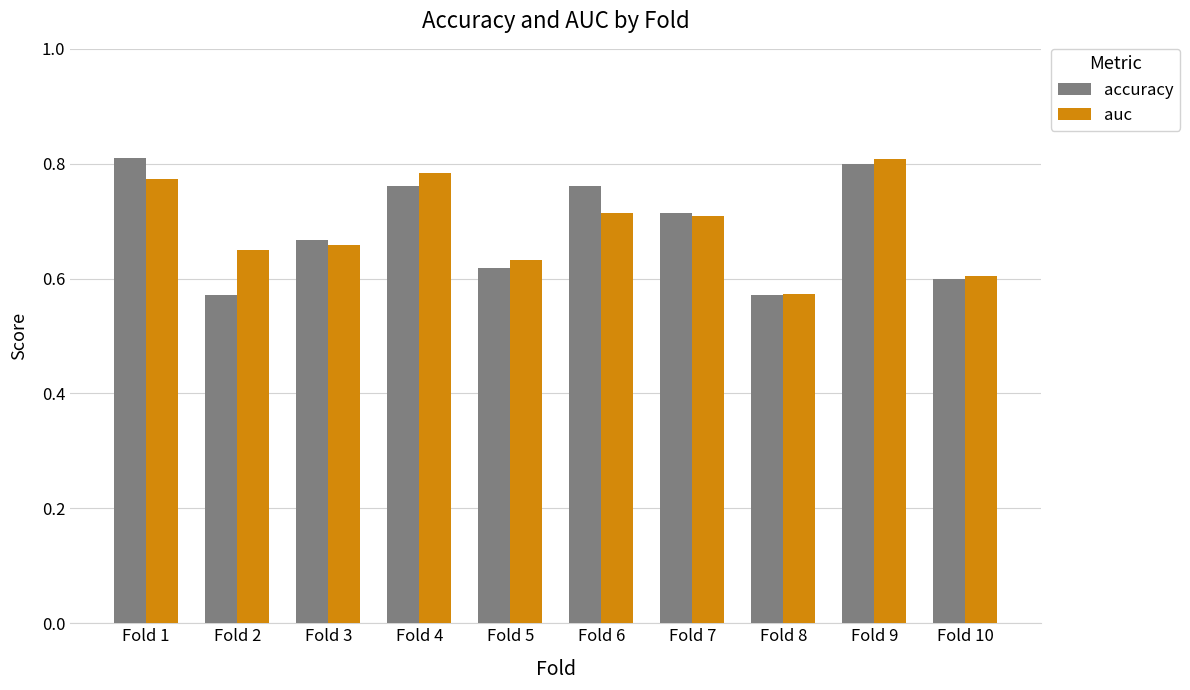

Does the chart contain any negative values?

No